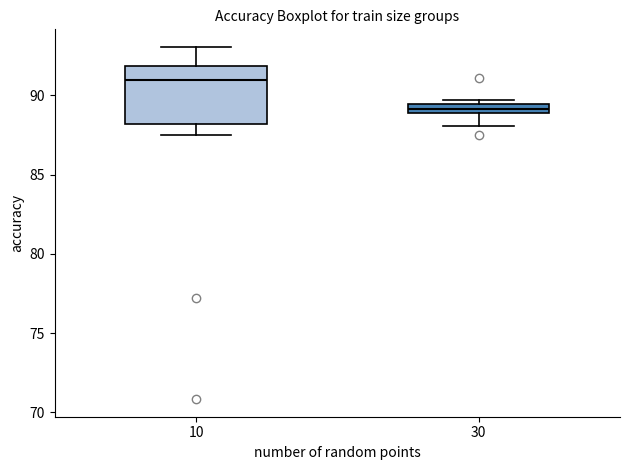

Which box is the tallest, from its lower edge to its upper edge?

10